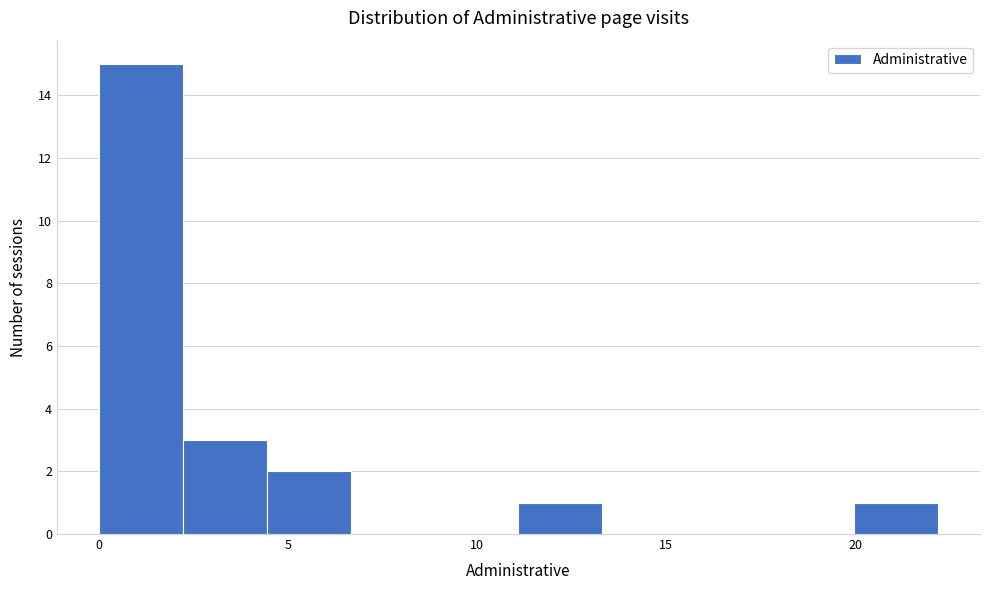

Reading left to right, transcribe this chart: for each bar, give the range it covers on the x-axis and its height. Neither the bar edges nor the heights are printed on the chart, so give them approximately, as read against the axes.

0.0 to 2.0: 15
2.0 to 4.5: 3
4.5 to 6.5: 2
6.5 to 9.0: 0
9.0 to 11.0: 0
11.0 to 13.5: 1
13.5 to 15.5: 0
15.5 to 17.5: 0
17.5 to 20.0: 0
20.0 to 22.0: 1